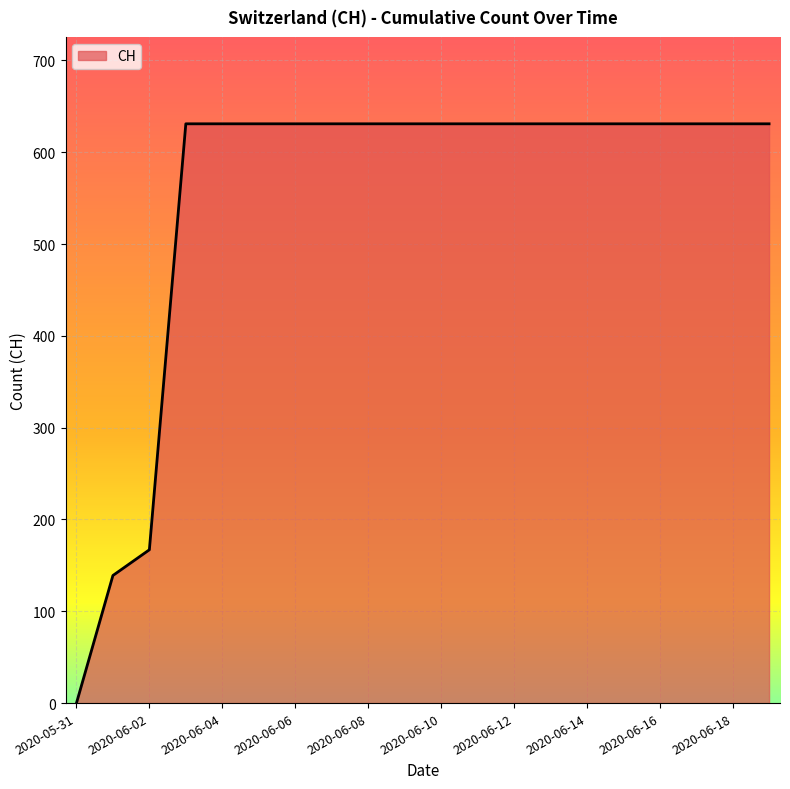

What is the maximum value shown in the chart?

631